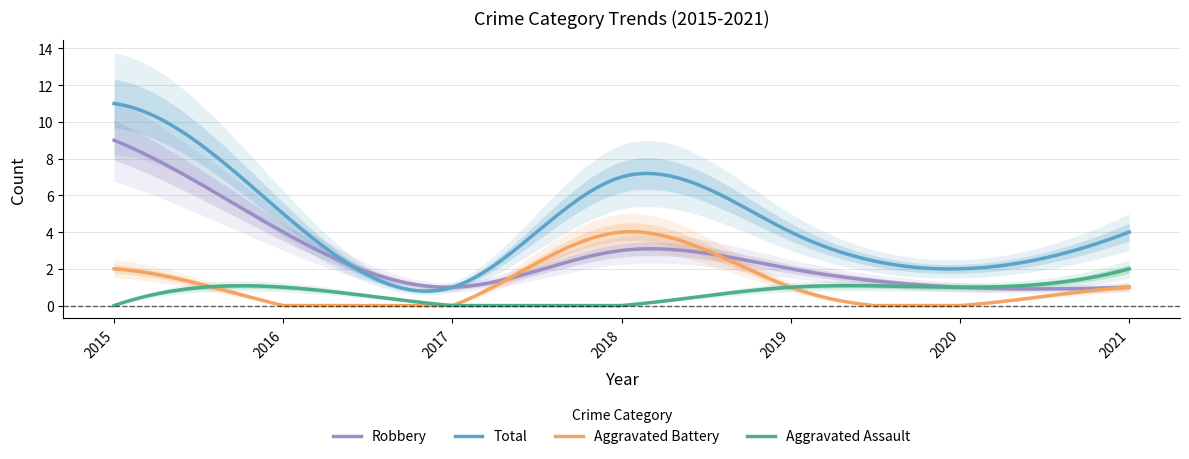

At 2019, list the series in order from smallest to largest.

Aggravated Assault, Aggravated Battery, Robbery, Total